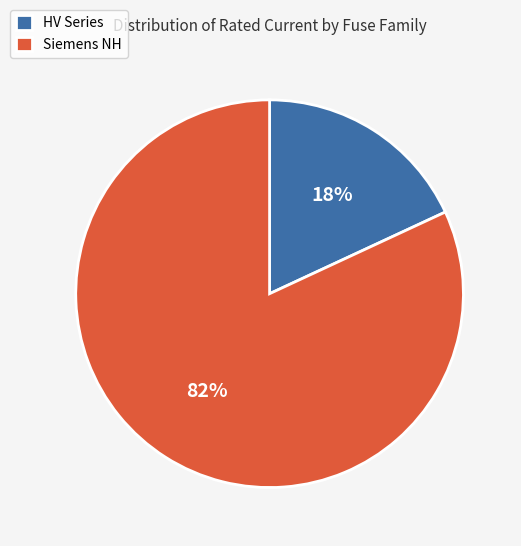

What is the largest slice in the pie chart?

Siemens NH